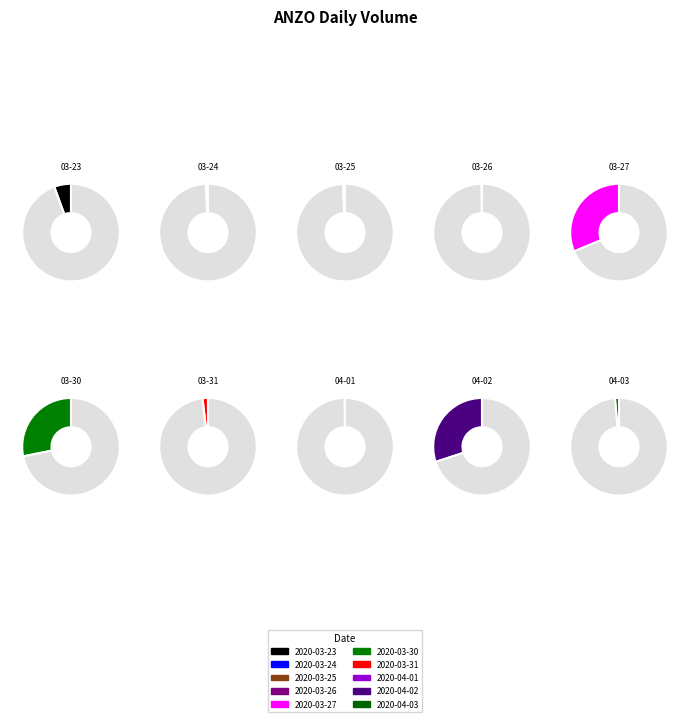

True or false: 2020-04-03 accounts for 1% of the total.

True